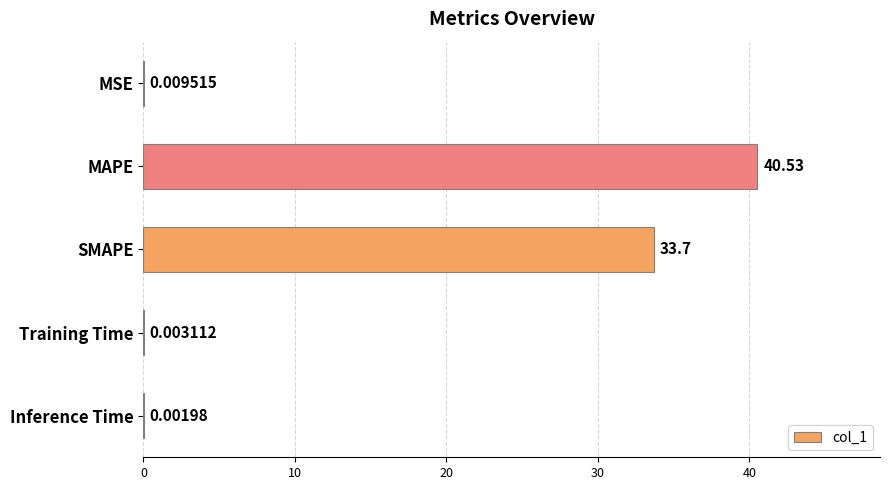

What is the sum of the values at MAPE and Training Time?

40.5